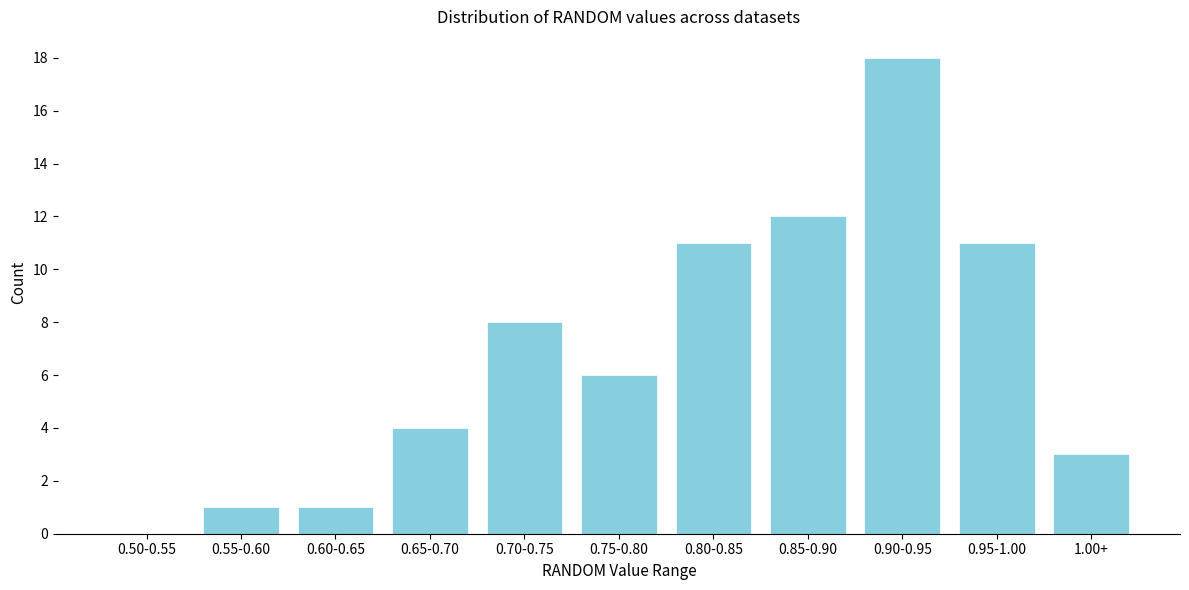

Reading left to right, what are all the values shown in this chart?

0.50-0.55=0	0.55-0.60=1	0.60-0.65=1	0.65-0.70=4	0.70-0.75=8	0.75-0.80=6	0.80-0.85=11	0.85-0.90=12	0.90-0.95=18	0.95-1.00=11	1.00+=3